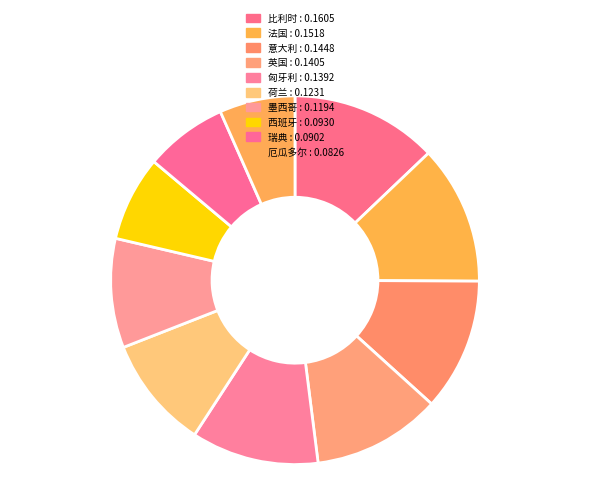

The 西班牙 slice represents 7% of the pie. True or false?

True